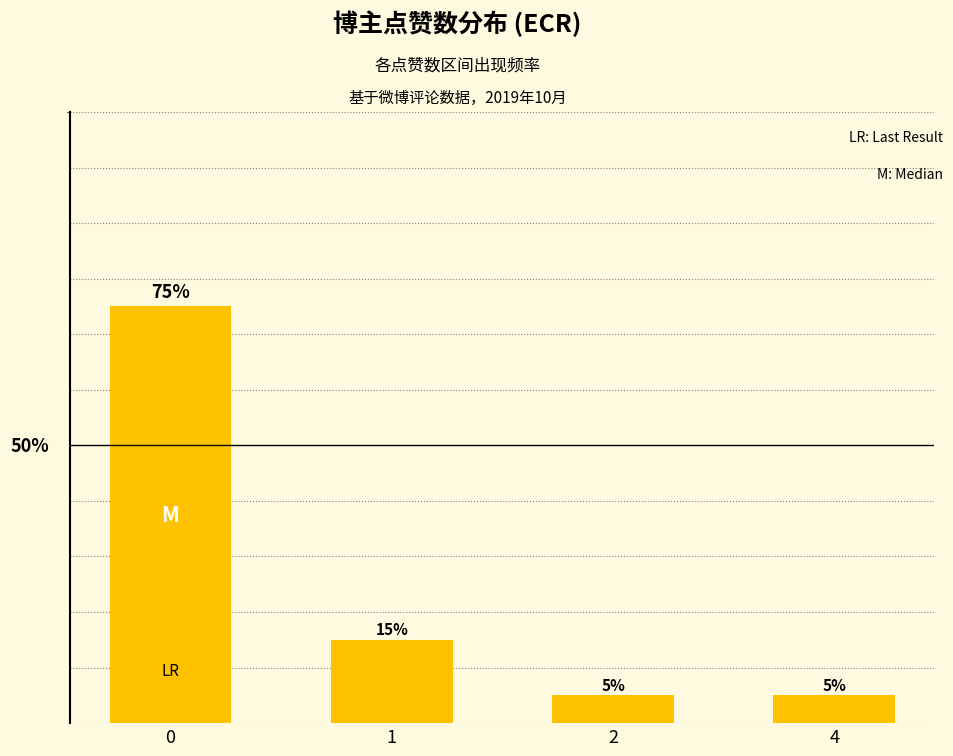

True or false: the data shows 5 at 4.

True